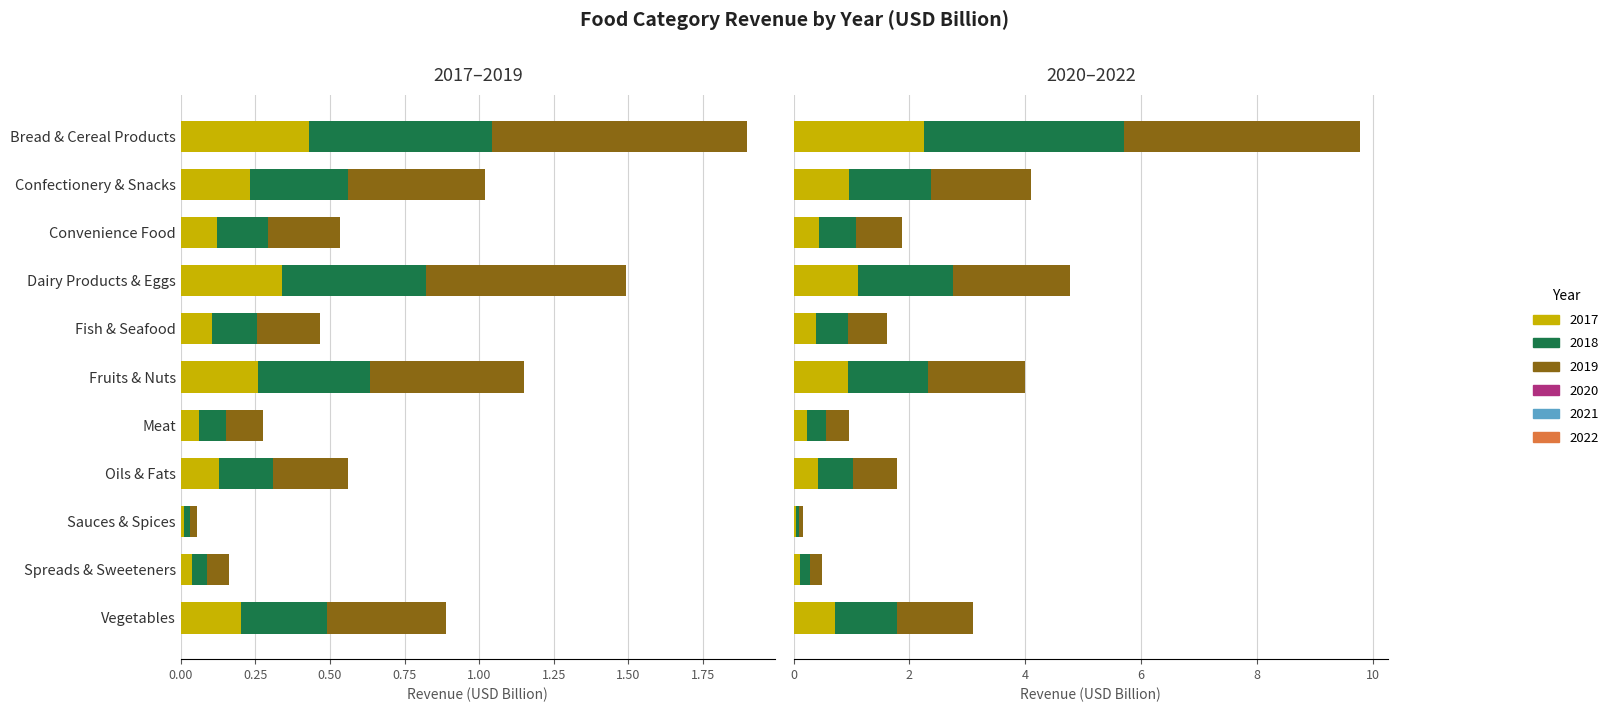

Count the number of categories in the chart.

11